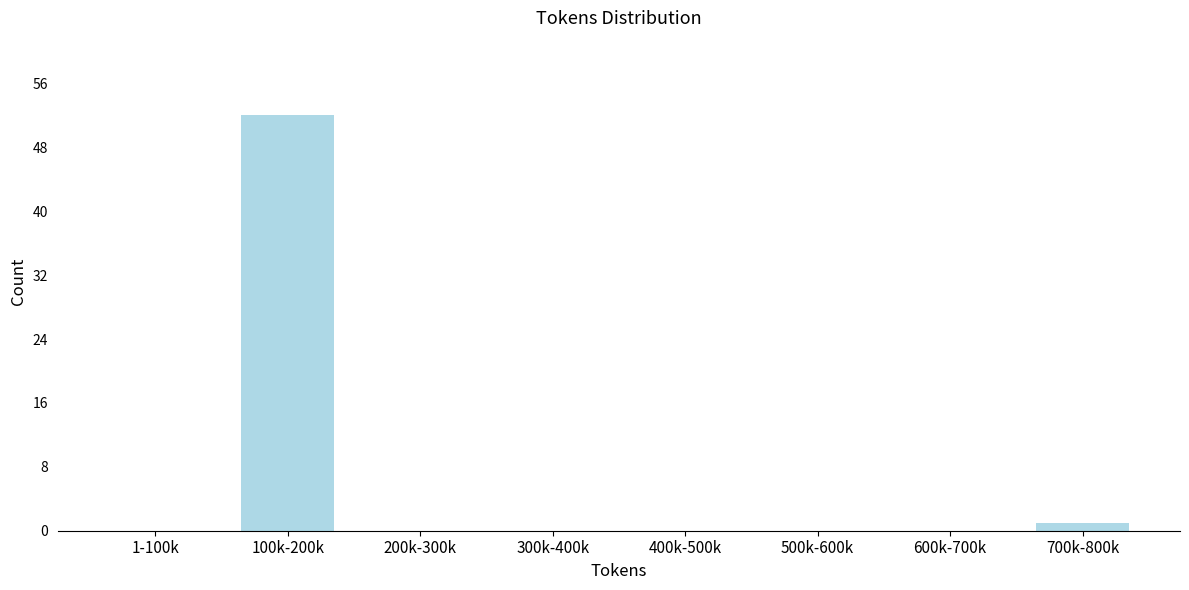

Which label corresponds to the largest value in the chart?

100k-200k